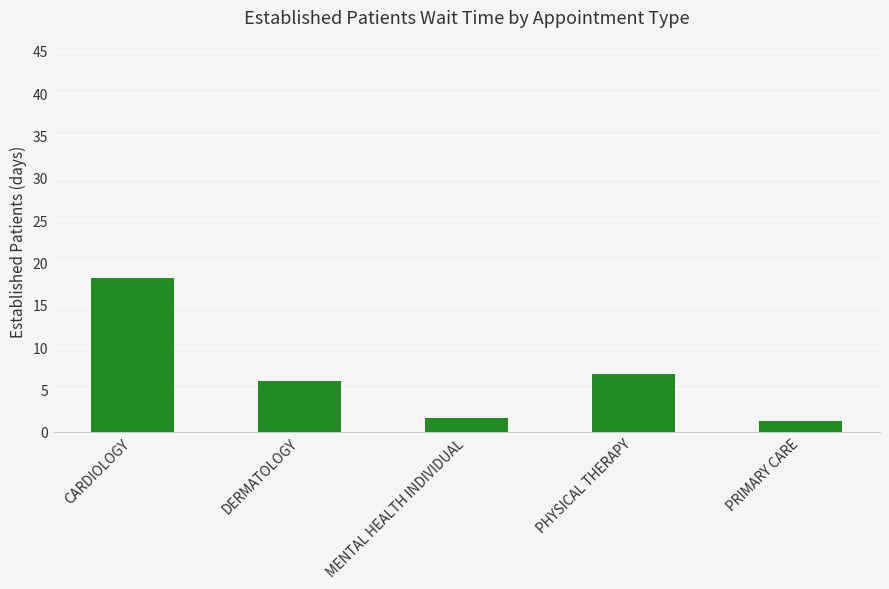

Reading right to left, extract all data points from this chart.

PRIMARY CARE=1.3	PHYSICAL THERAPY=6.8	MENTAL HEALTH INDIVIDUAL=1.6	DERMATOLOGY=6.0	CARDIOLOGY=18.1